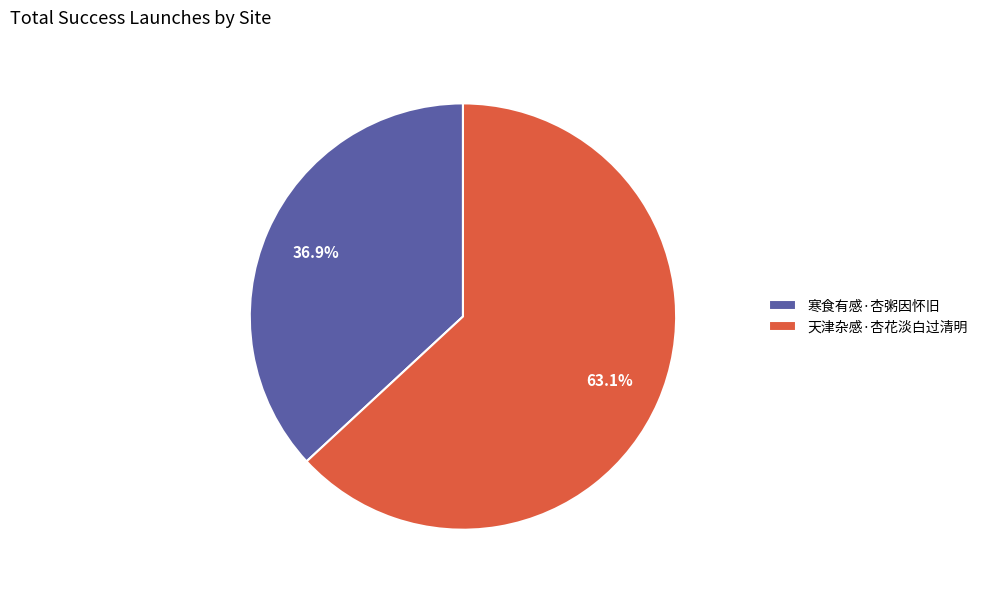

What is the smallest slice in the pie chart?

寒食有感·杏粥因怀旧